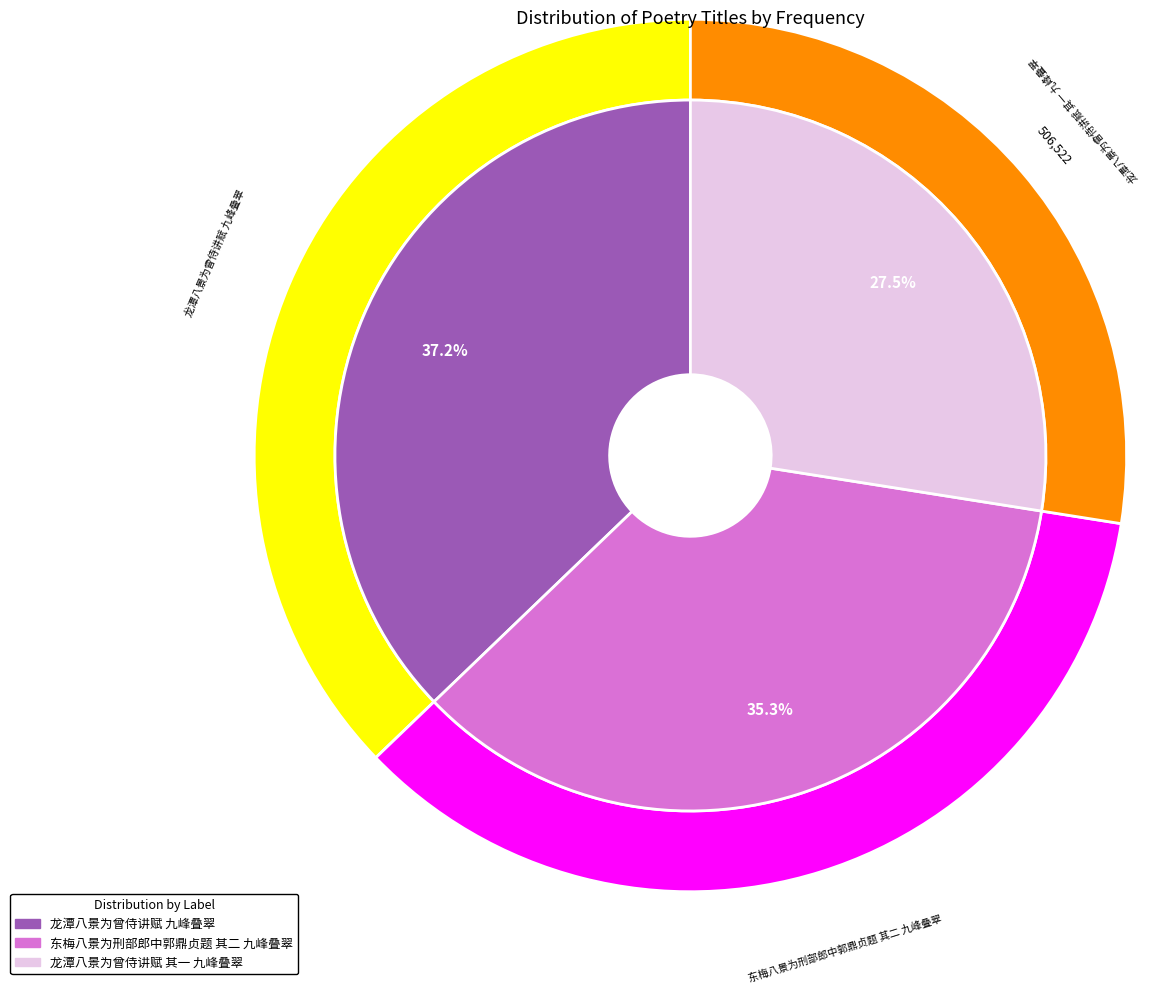

True or false: 龙潭八景为曾侍讲赋 九峰叠翠 accounts for 37% of the total.

True